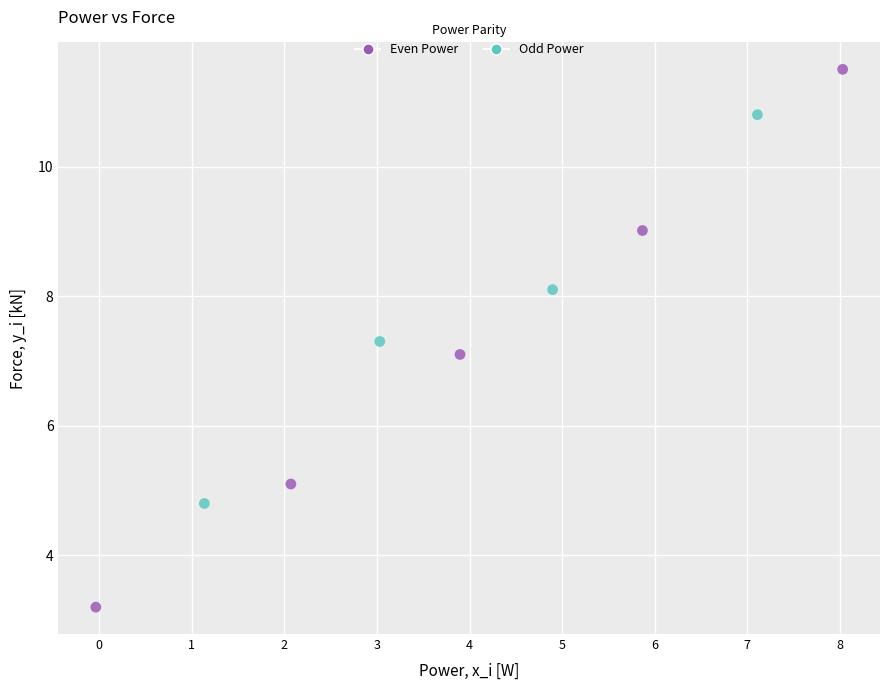

What Y value in the scatter plot is closest to 7?

7.1